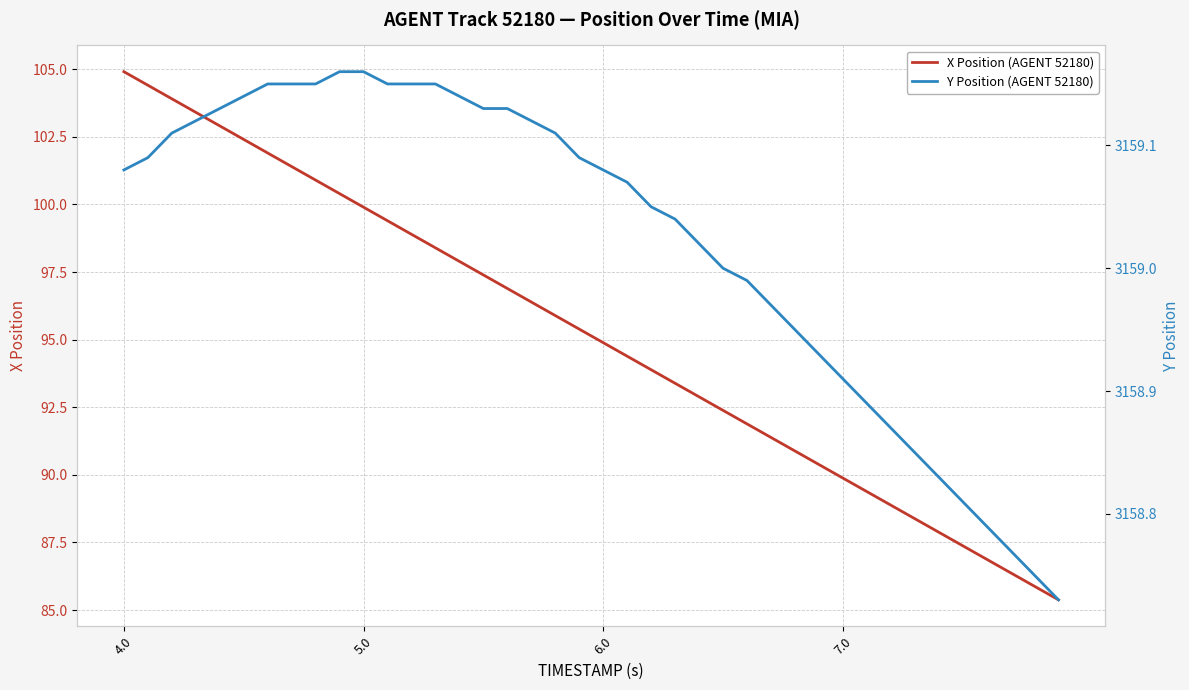

Where is X Position (AGENT 52180) nearest to the value 95?

6.0